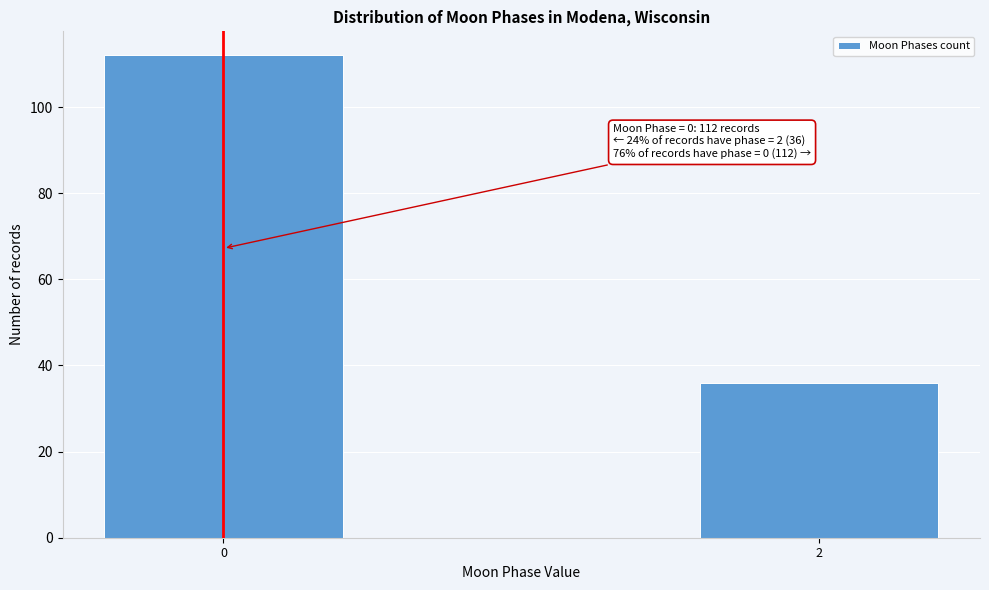

Reading right to left, transcribe all the data shown in this chart.

2=36	0=112